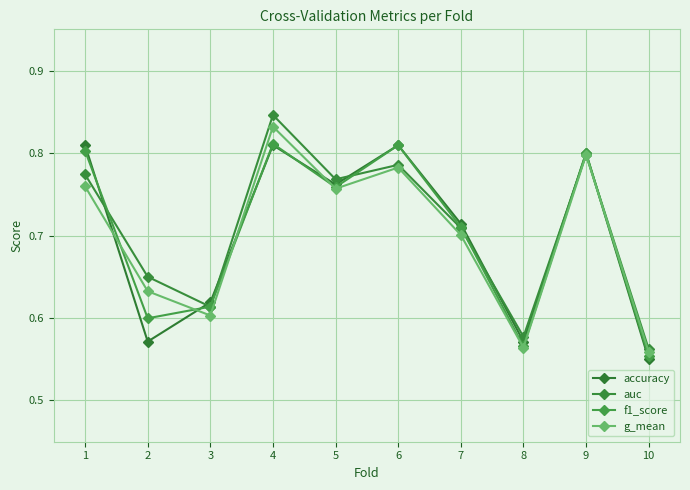

Reading right to left, list all the values displayed in this chart.

accuracy: 0.6	0.8	0.6	0.7	0.8	0.8	0.8	0.6	0.6	0.8
auc: 0.6	0.8	0.6	0.7	0.8	0.8	0.8	0.6	0.7	0.8
f1_score: 0.6	0.8	0.6	0.7	0.8	0.8	0.8	0.6	0.6	0.8
g_mean: 0.6	0.8	0.6	0.7	0.8	0.8	0.8	0.6	0.6	0.8